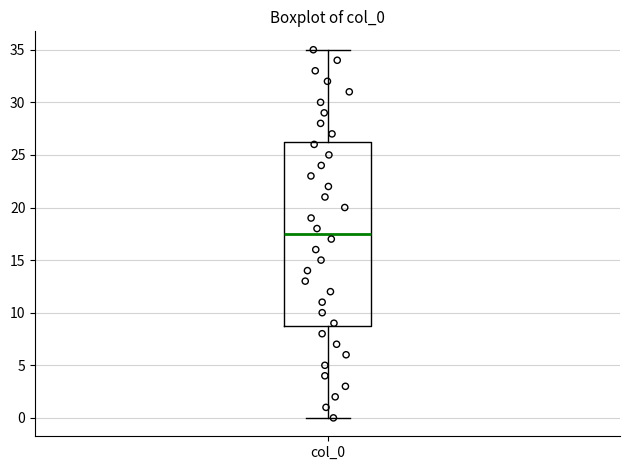

Where does the upper whisker of the box for col_0 end on the y-axis? The values are not printed on the chart, so give them approximately, as read against the axis.

35.0